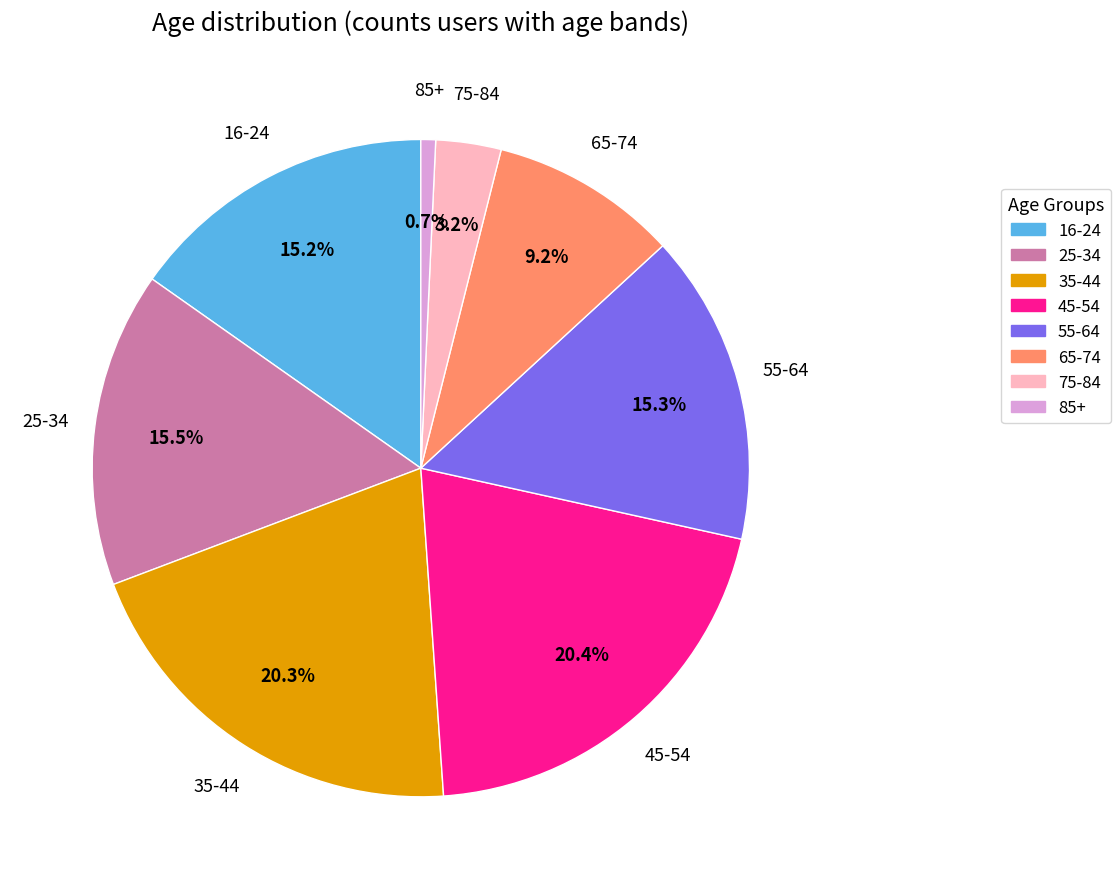

What is the smallest slice in the pie chart?

85+